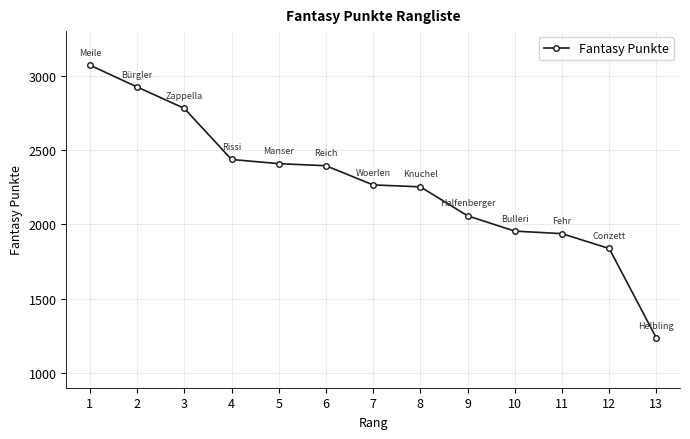

Does the chart have visible grid lines?

Yes